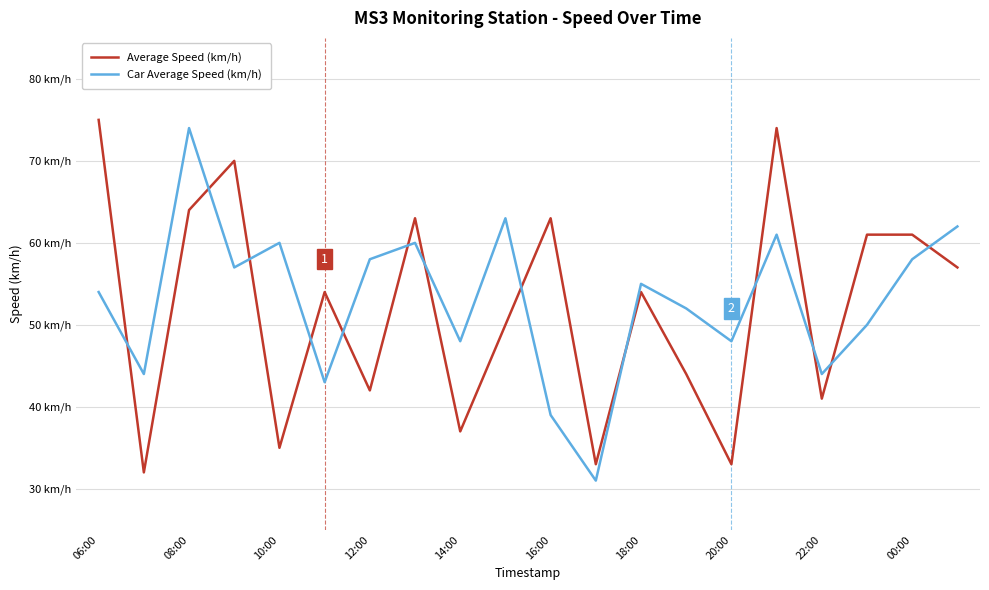

Does the chart display data point markers on the line(s)?

No